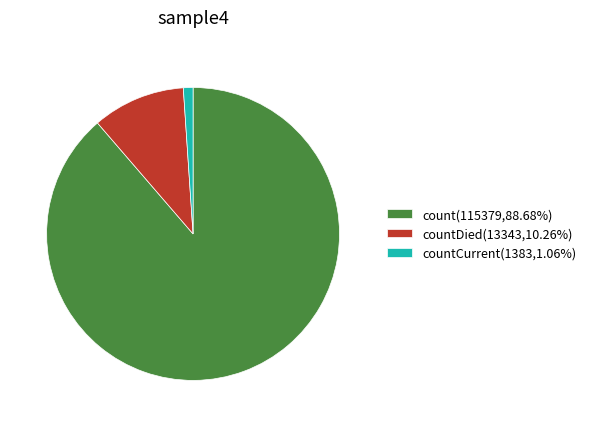

What is the ratio of the value at count(115379,88.68%) to the value at countCurrent(1383,1.06%)?

83.4